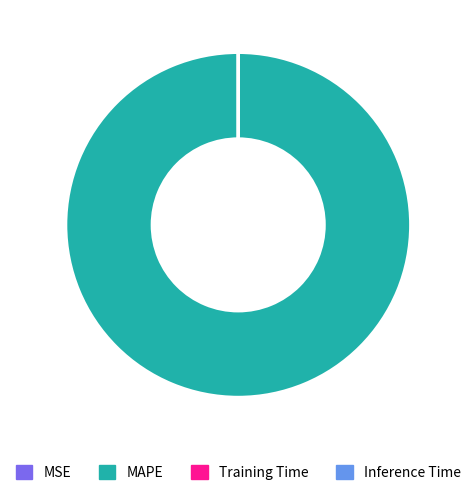

What is the largest slice in the pie chart?

MAPE